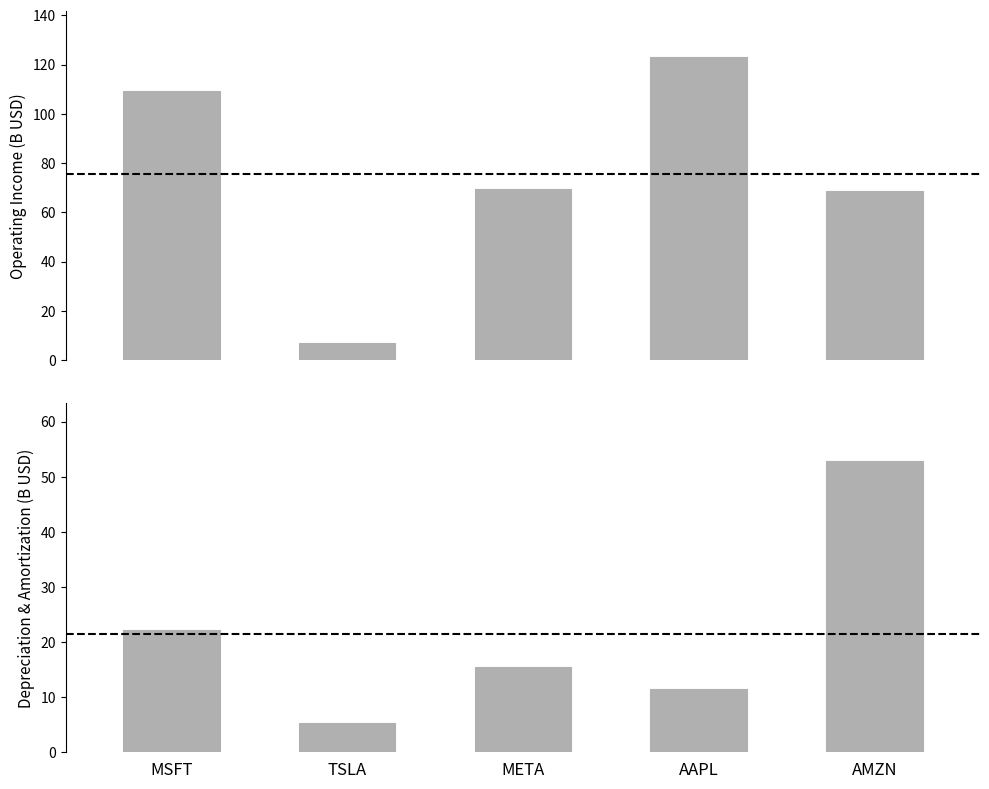

What is the total value across all series at AAPL?

134.7